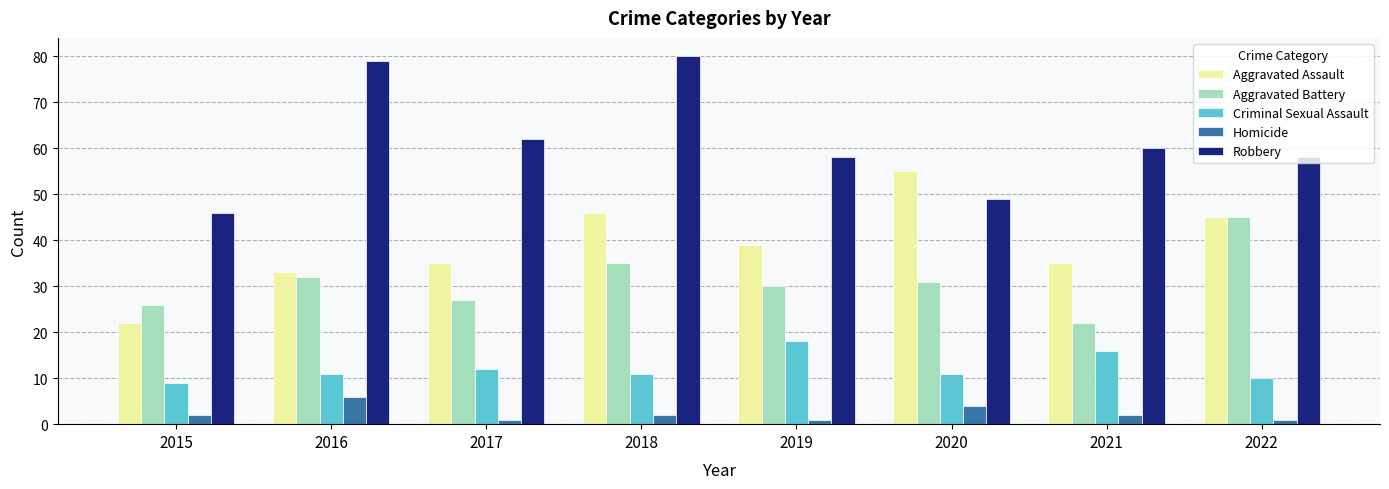

What is the approximate value of Homicide at 2016?

6